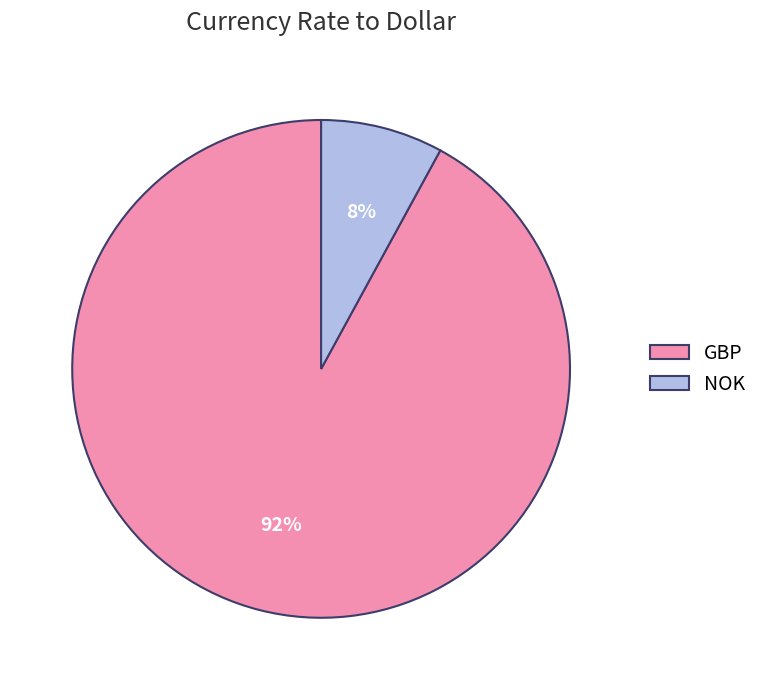

Which category has the biggest portion of the pie?

GBP